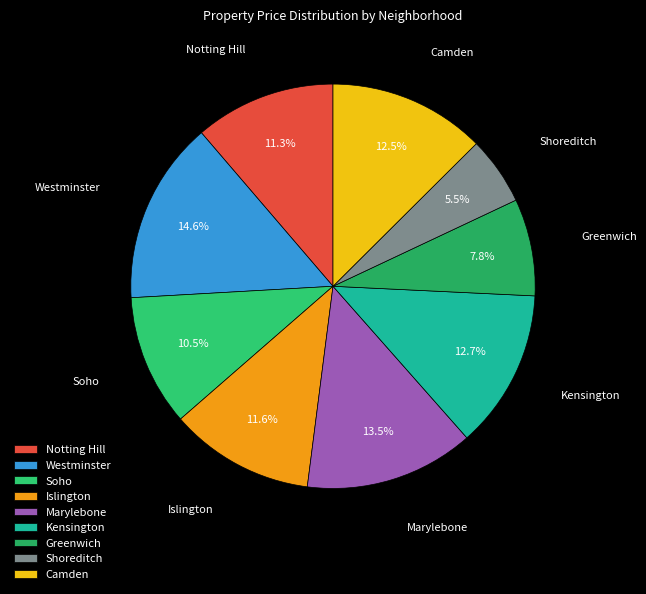

To the nearest percent, what is the difference between the largest and smallest slice percentages?

9%